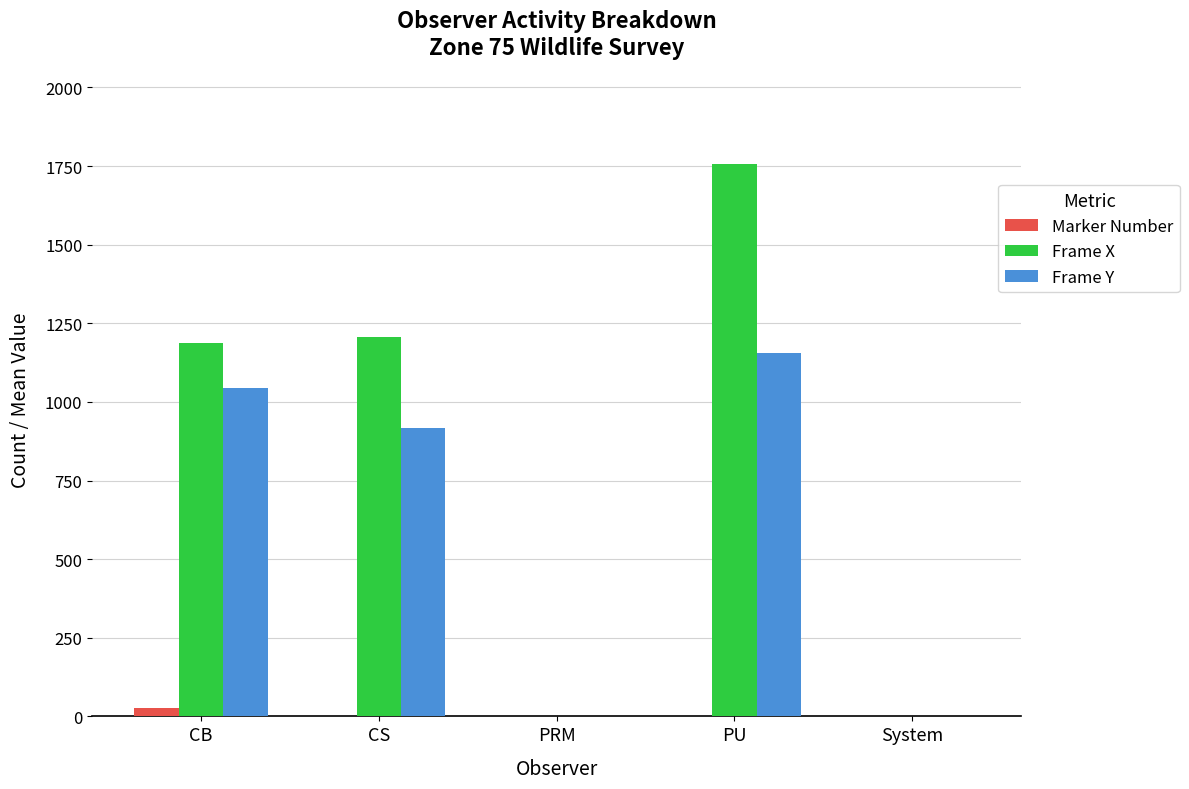

Which series changed the most between PRM and PU?

Frame X